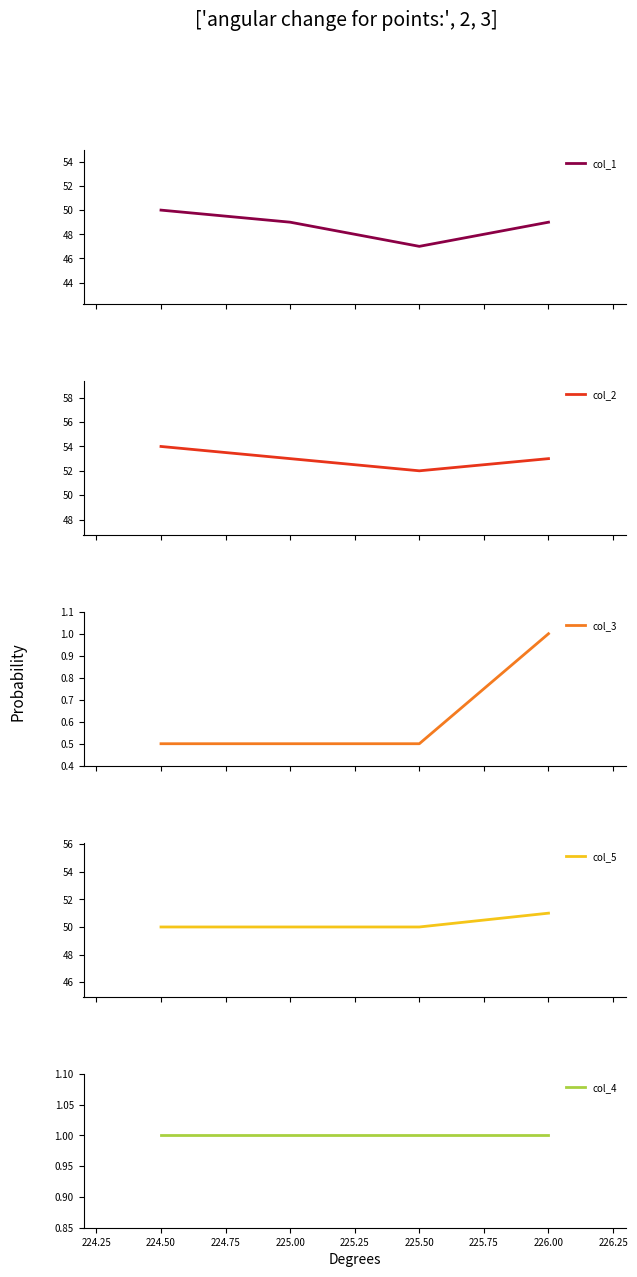

How many data points does each series have?

4